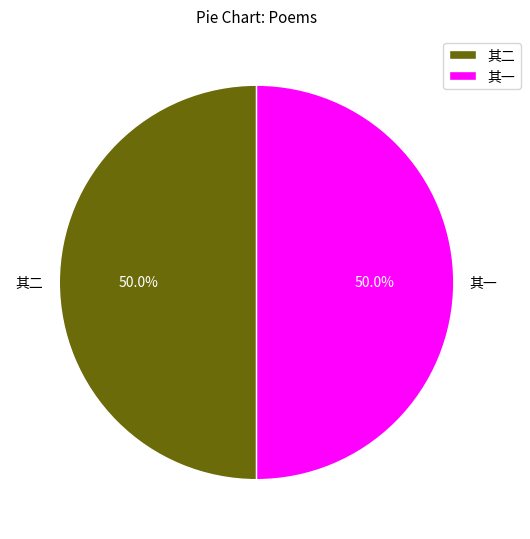

Approximately how many times larger is the value at 其一 compared to 其二?

1.0